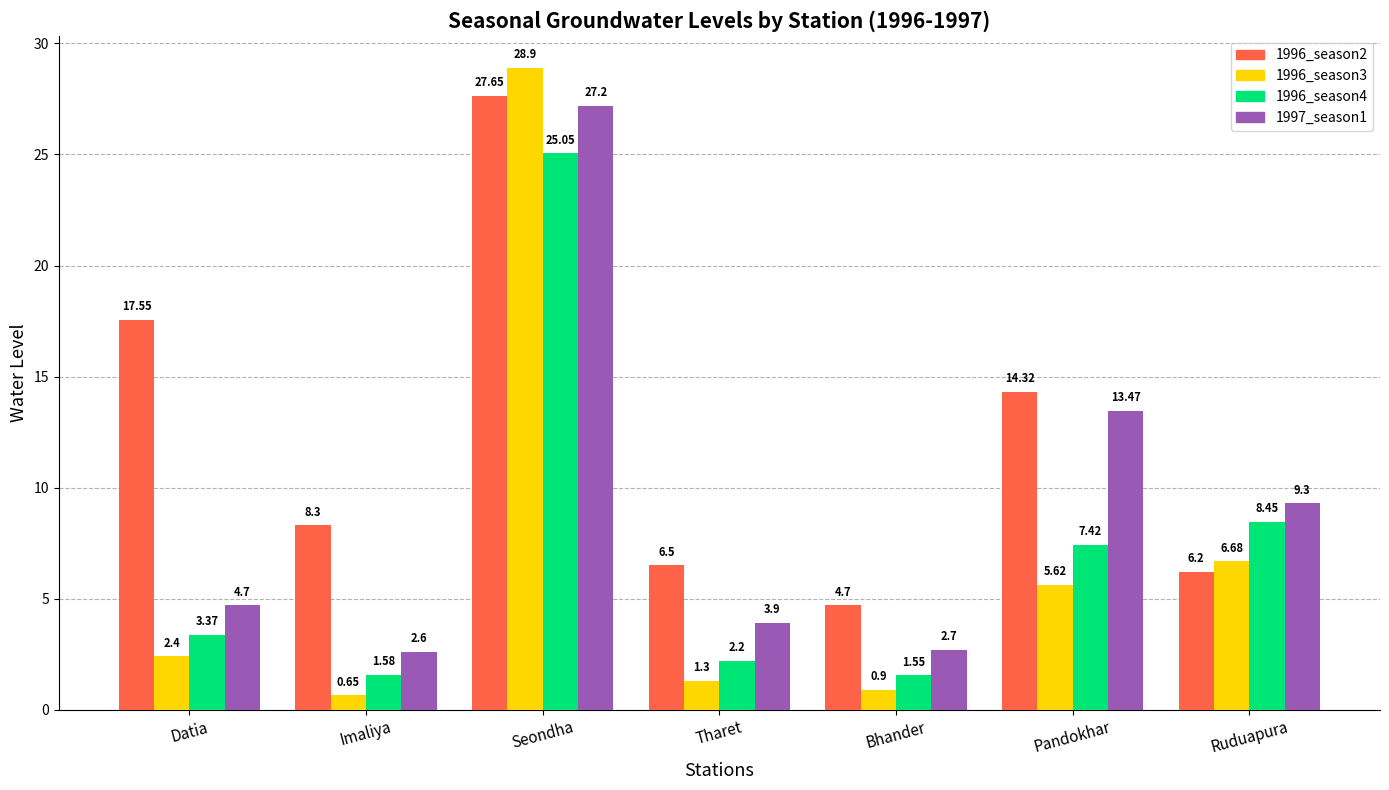

Which series has the largest range (max minus min)?

1996_season3